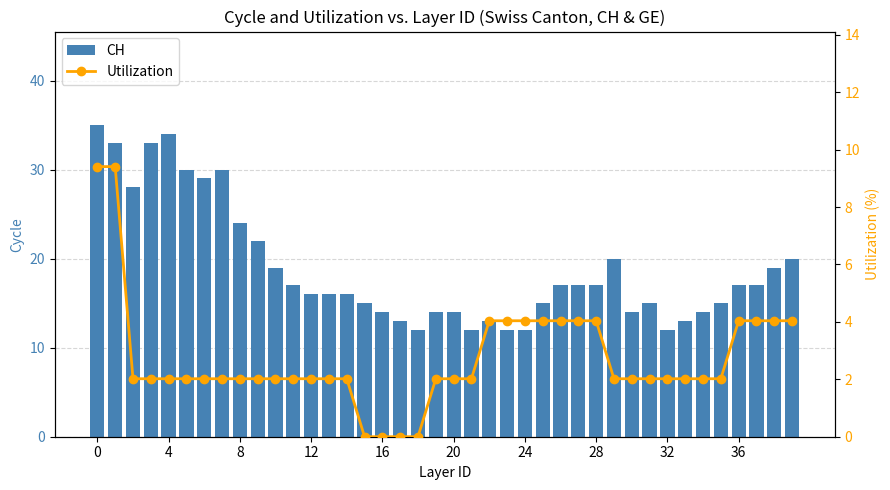

Reading right to left, list all the values displayed in this chart.

CH: 20.0	19.0	17.0	17.0	15.0	14.0	13.0	12.0	15.0	14.0	20.0	17.0	17.0	17.0	15.0	12.0	12.0	13.0	12.0	14.0	14.0	12.0	13.0	14.0	15.0	16.0	16.0	16.0	17.0	19.0	22.0	24.0	30.0	29.0	30.0	34.0	33.0	28.0	33.0	35.0
Utilization: 4.0	4.0	4.0	4.0	2.0	2.0	2.0	2.0	2.0	2.0	2.0	4.0	4.0	4.0	4.0	4.0	4.0	4.0	2.0	2.0	2.0	0.0	0.0	0.0	0.0	2.0	2.0	2.0	2.0	2.0	2.0	2.0	2.0	2.0	2.0	2.0	2.0	2.0	9.4	9.4